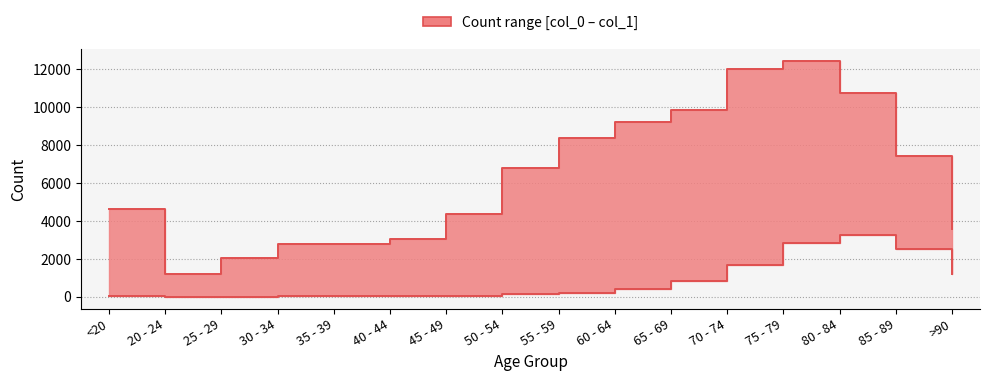

What is the sum of all col_1 values?

101482